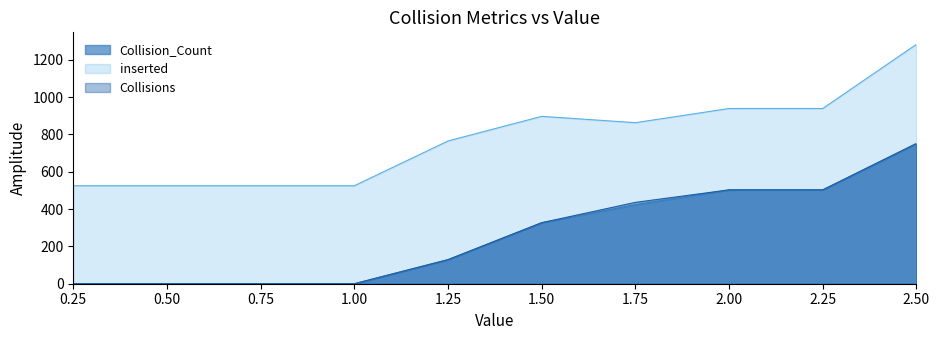

True or false: rate_of_collisions_time has more than 1 points higher than both neighbors.

False